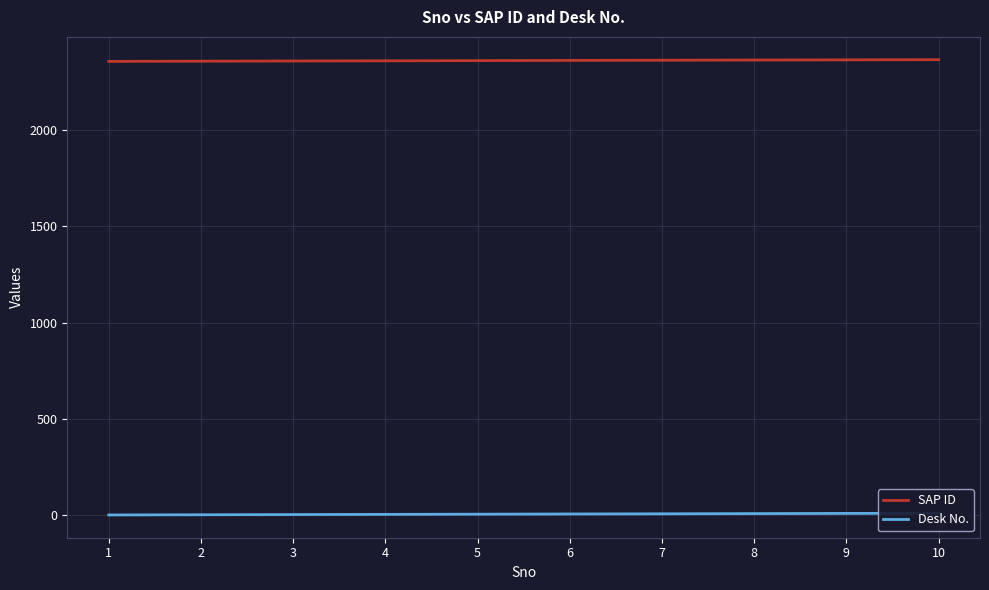

True or false: Desk No. has a value of 2 at 3.

False